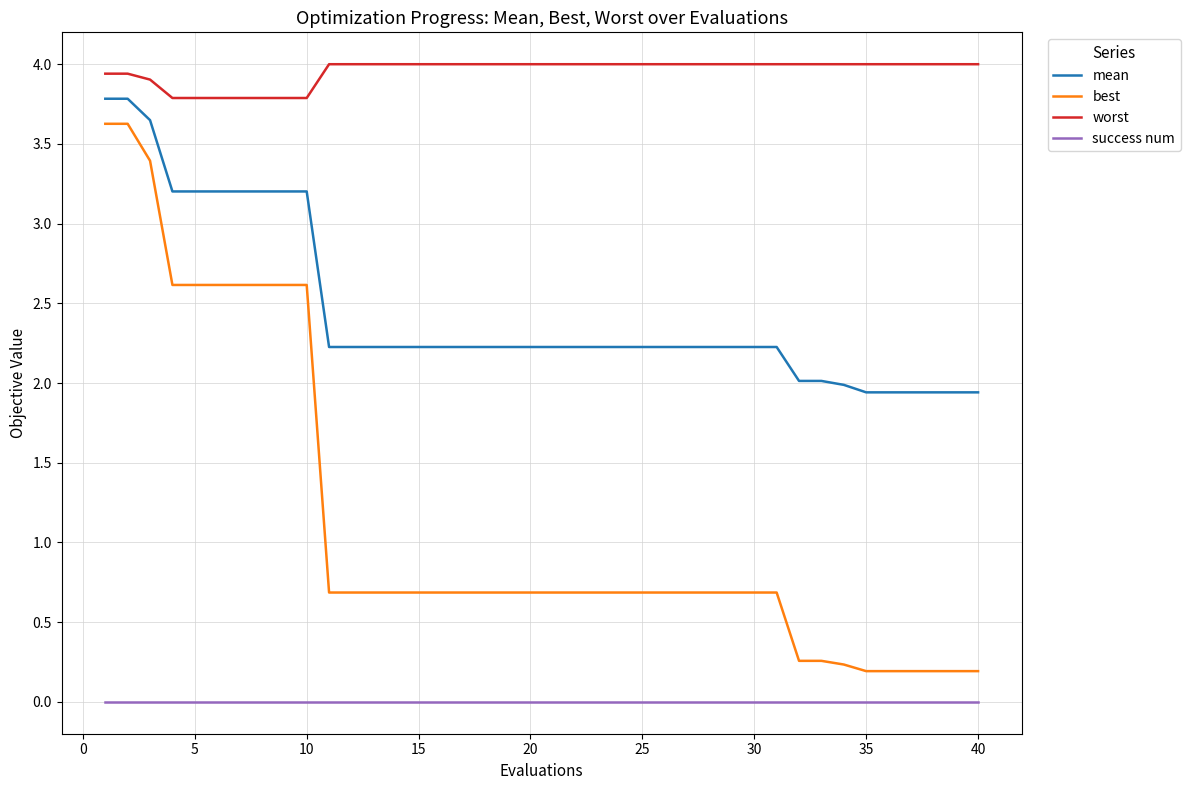

Which series has the largest range (max minus min)?

best